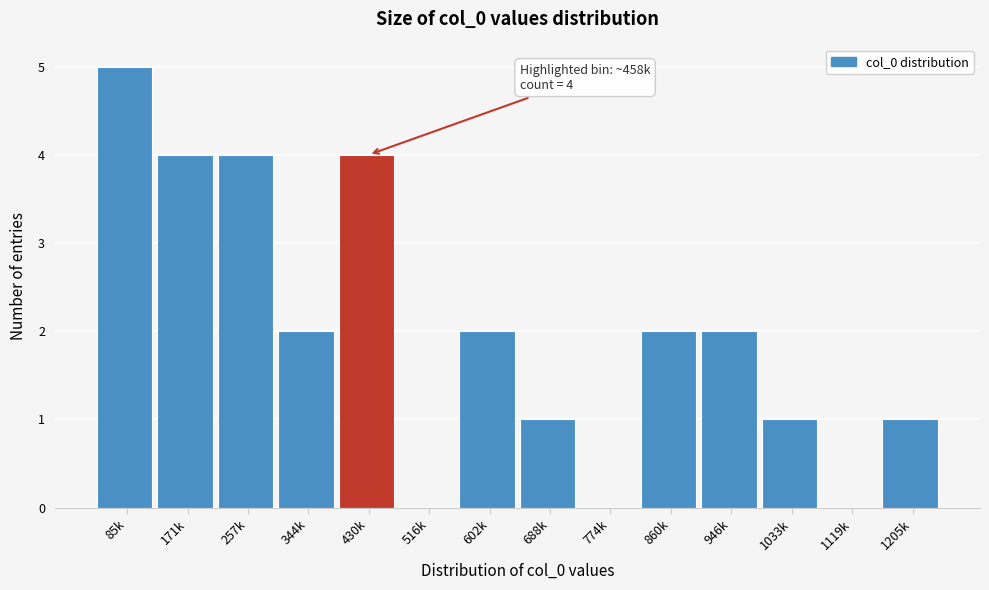

Reading right to left, what are all the values shown in this chart?

1205k=1	1119k=0	1033k=1	946k=2	860k=2	774k=0	688k=1	602k=2	516k=0	430k=4	344k=2	257k=4	171k=4	85k=5